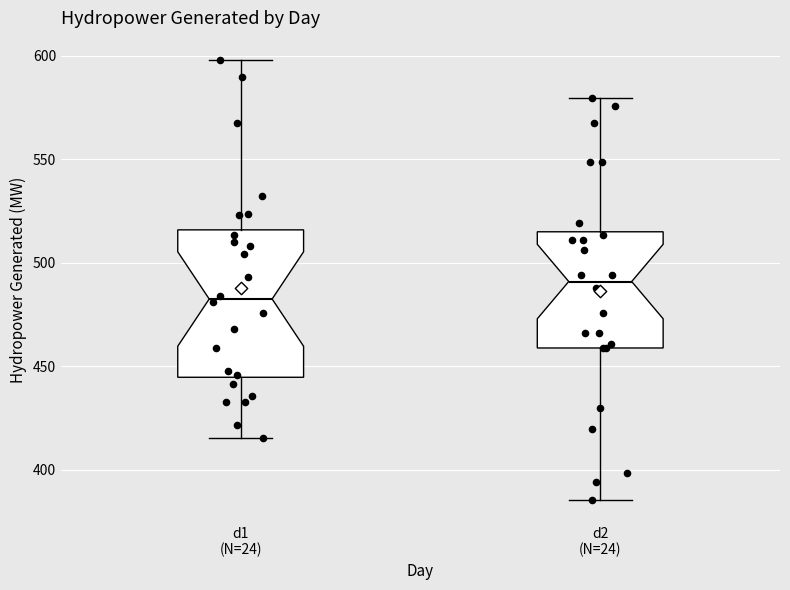

Reading left to right, transcribe this box plot: for each box, give where its median line is, the range the box spans, and where its two whiskers end, as read against the y-axis. The values are not printed on the chart, so give them approximately, as read against the axis.

d1 (N=24): median 480, box 445 to 515, whiskers 415 to 600
d2 (N=24): median 490, box 460 to 515, whiskers 385 to 580